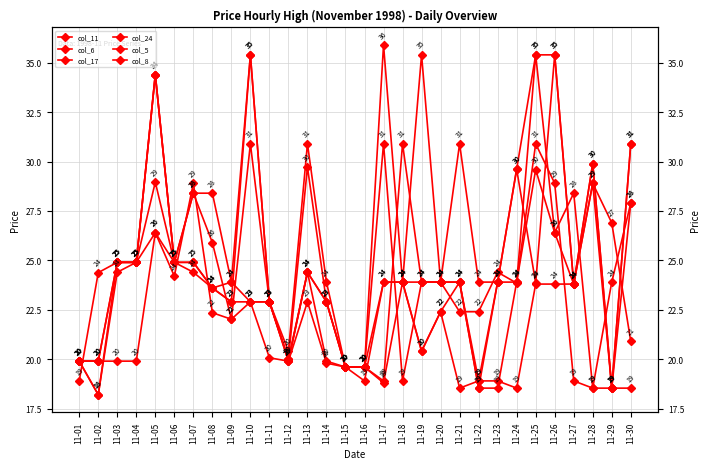

Is it true that col_17 equals 28.5 at 11-29?

False